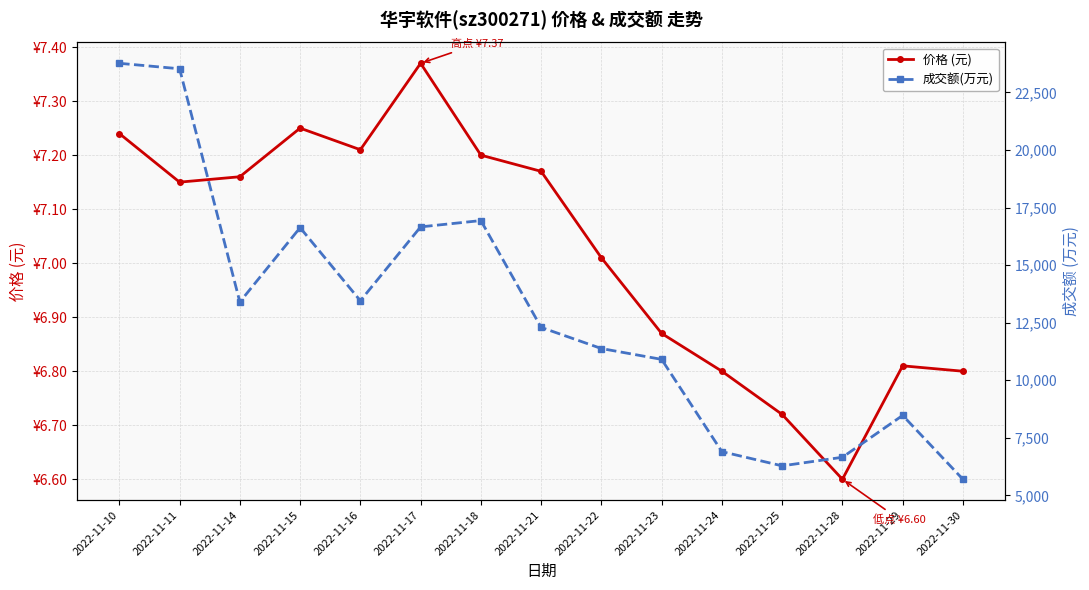

How many data points does each series have?

15